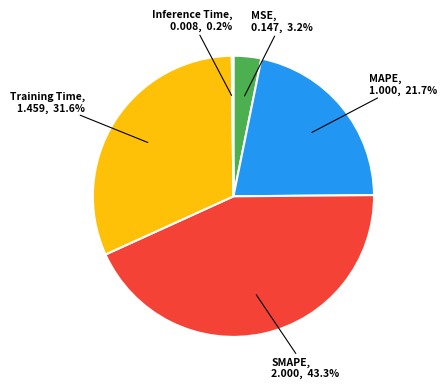

Is there a majority slice in this chart?

No